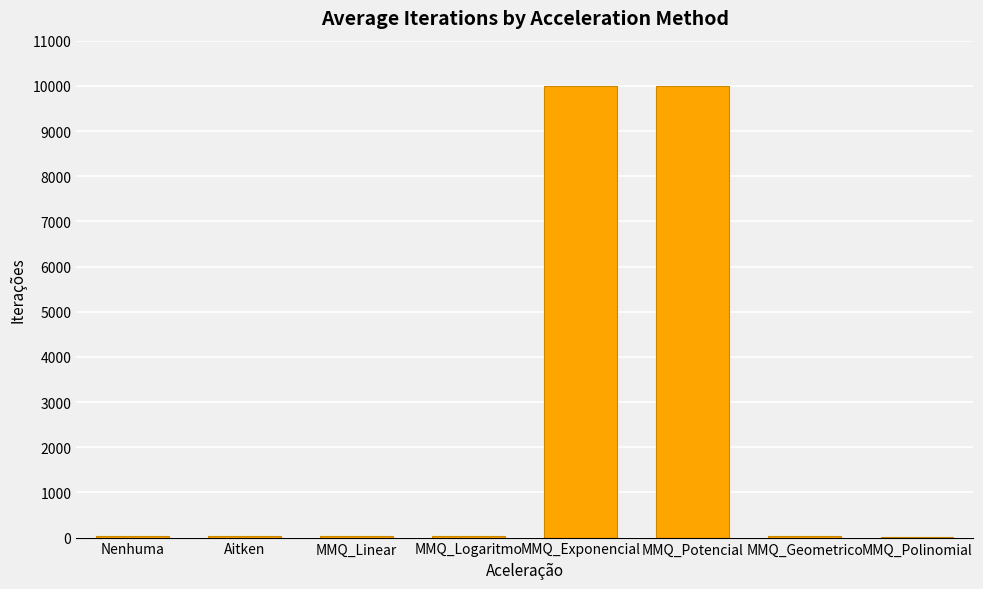

Which has a higher value, MMQ_Potencial or Aitken?

MMQ_Potencial